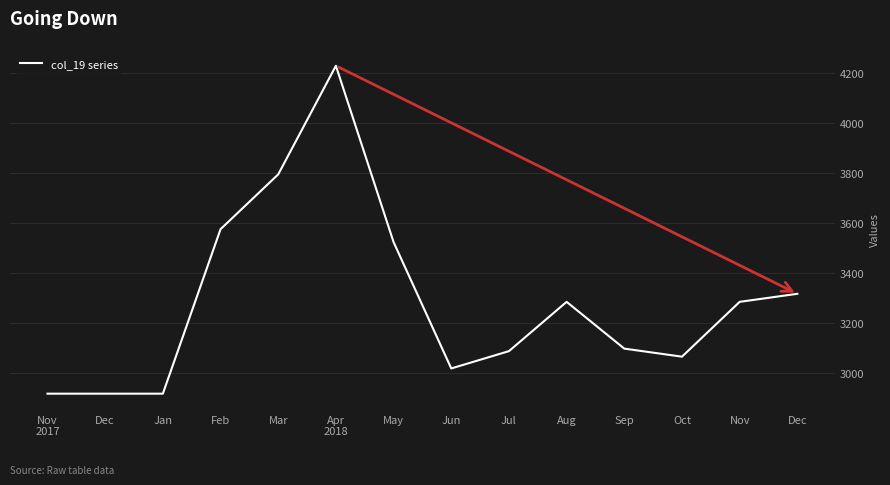

Rank the categories by value from highest to lowest.

Apr
2018, Mar, Feb, May, Dec, Aug, Nov, Sep, Jul, Oct, Jun, Nov
2017, Dec, Jan